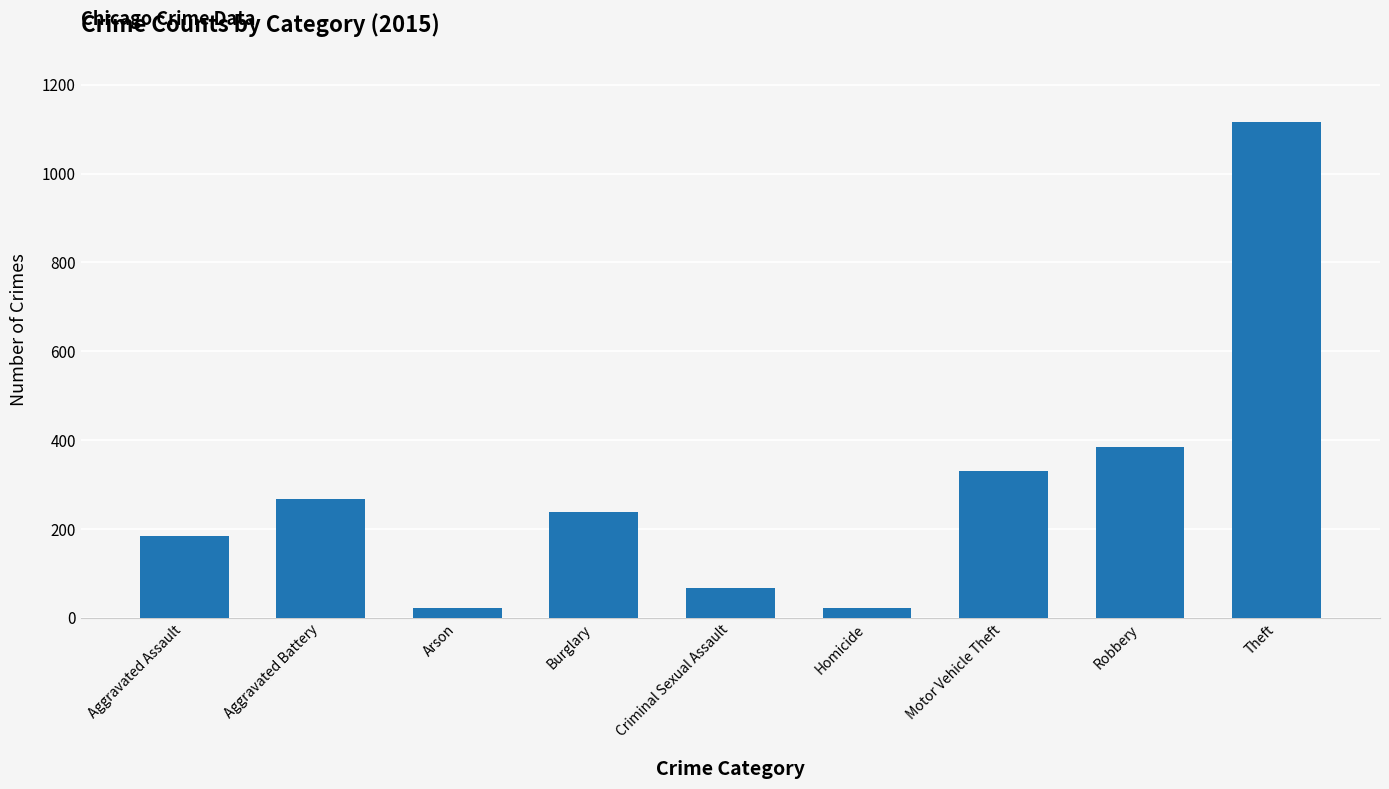

Which has a higher value, Theft or Arson?

Theft